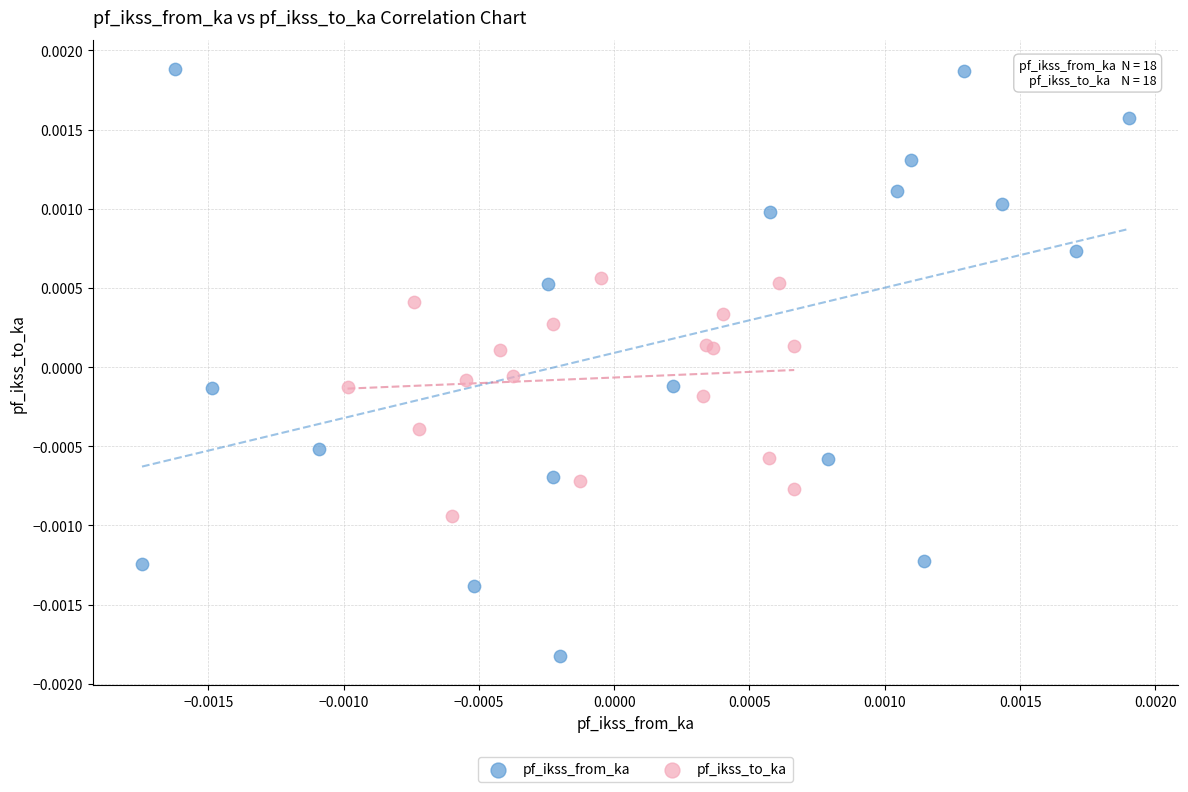

Which series has the widest spread of Y values?

pf_ikss_from_ka